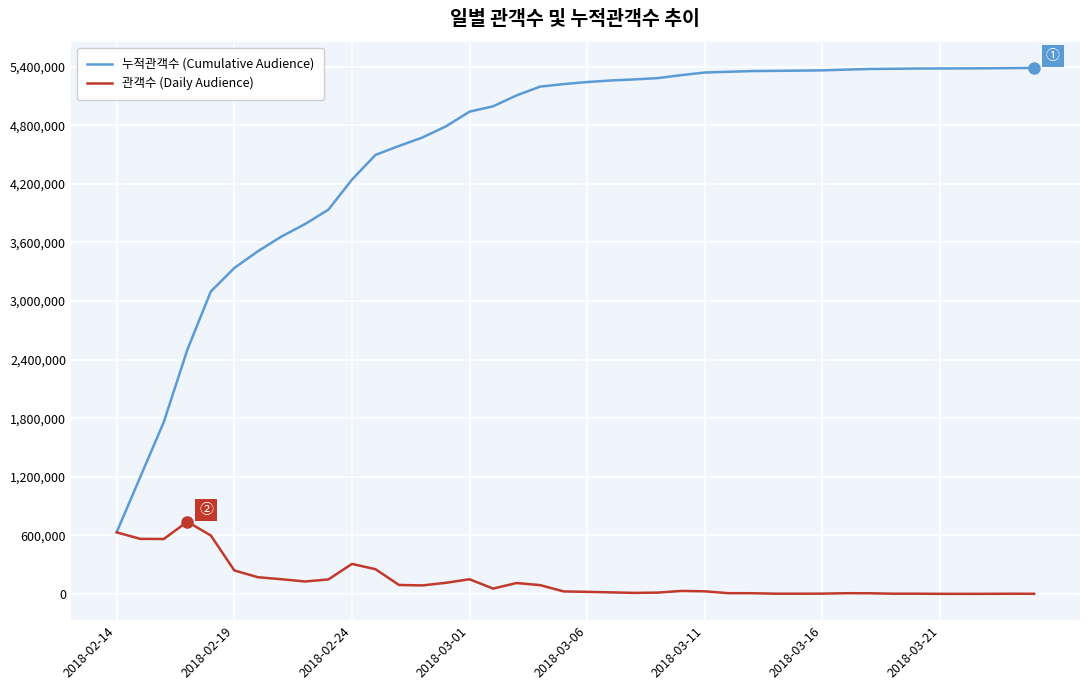

Which series has the widest spread of values?

누적관객수 (Cumulative Audience)